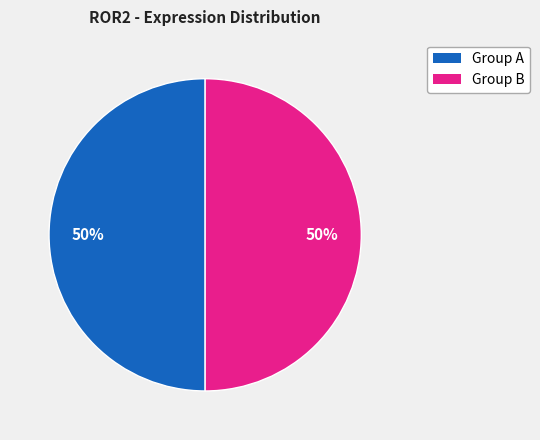

To the nearest percent, what is the average slice percentage?

50%